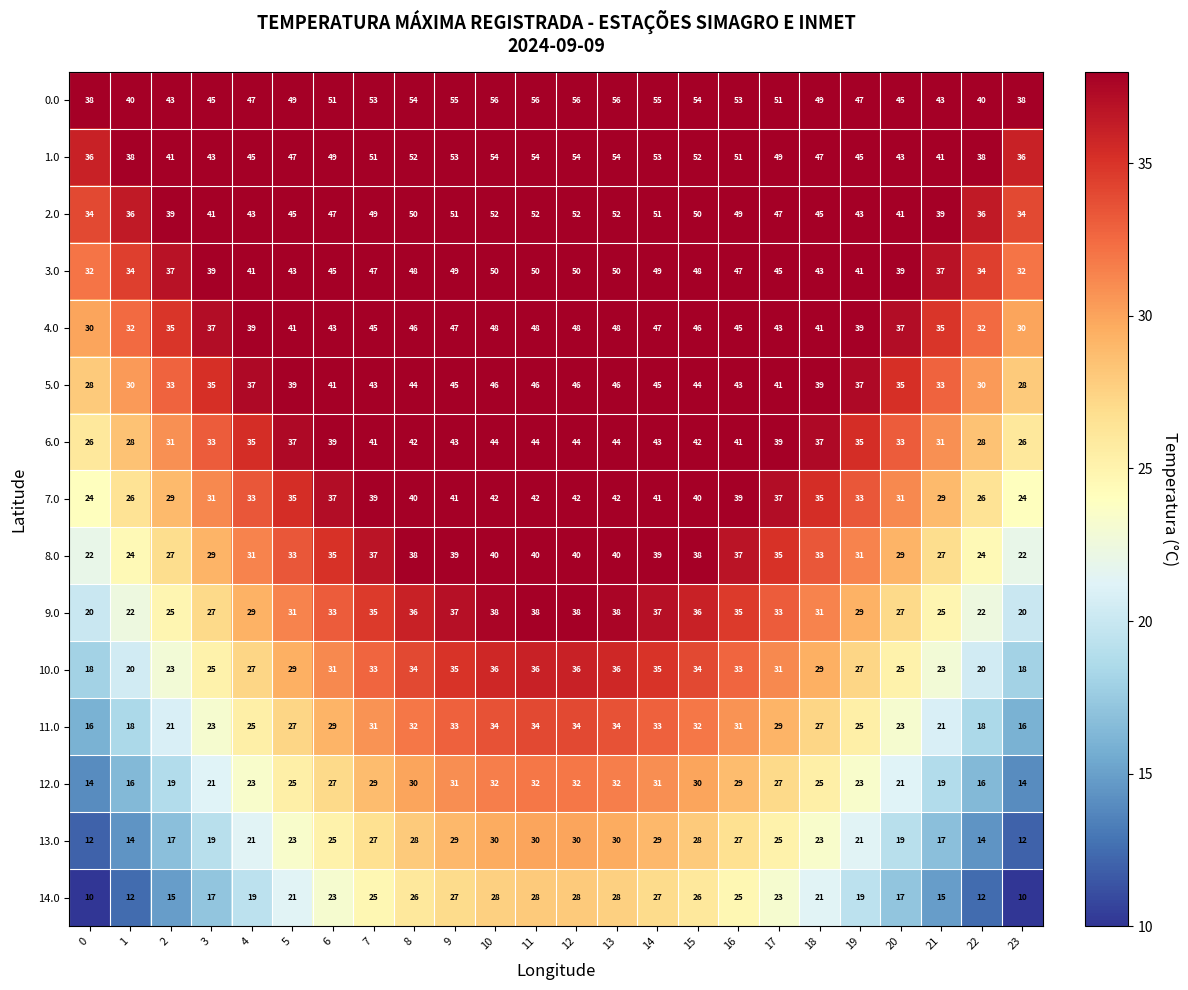

What is the smallest value displayed?

10